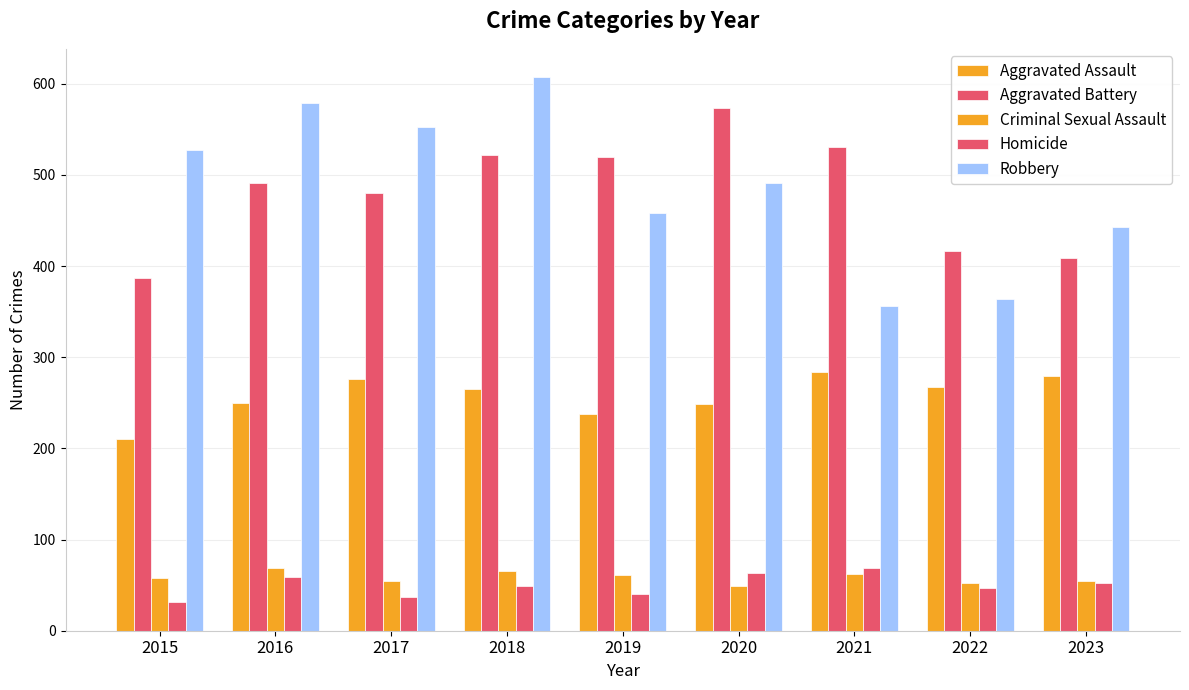

Does the chart contain stacked bars?

No